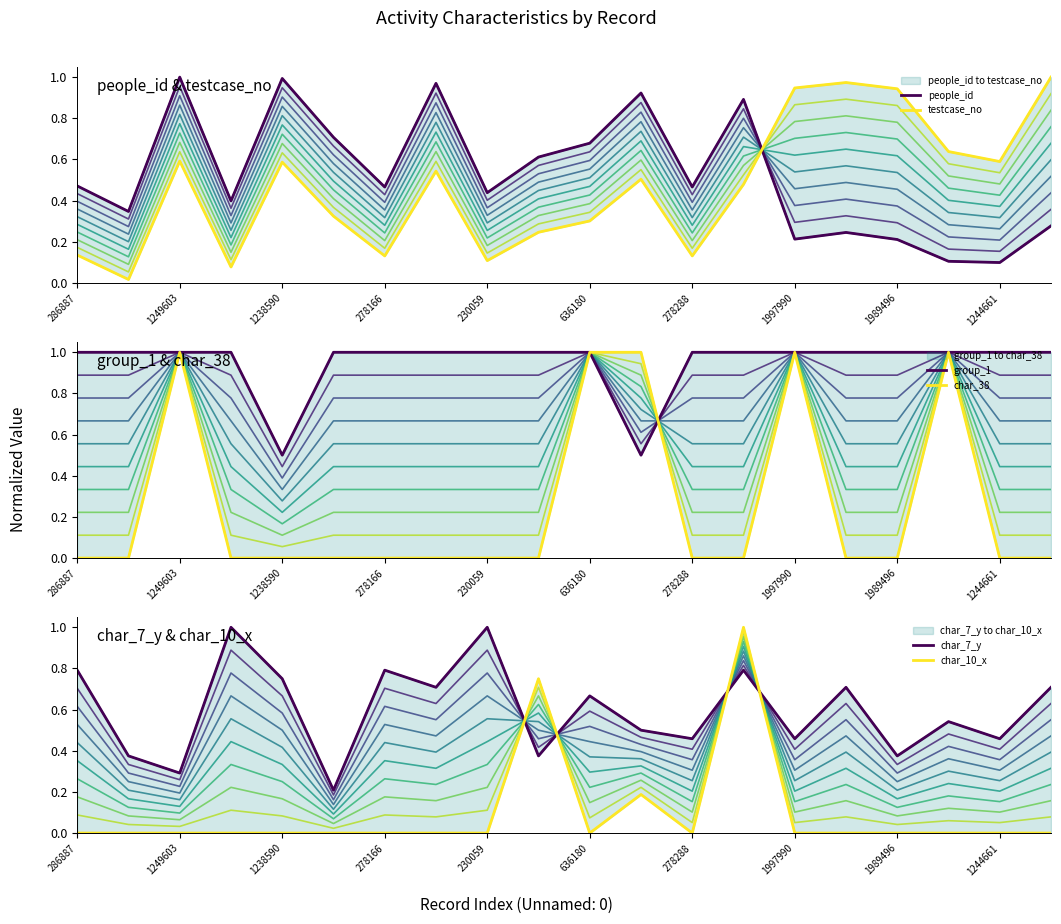

Reading left to right, extract all data points from this chart.

people_id: 0.5	0.3	1.0	0.4	1.0	0.7	0.5	1.0	0.4	0.6	0.7	0.9	0.5	0.9	0.2	0.2	0.2	0.1	0.1	0.3
testcase_no: 0.1	0.0	0.6	0.1	0.6	0.3	0.1	0.5	0.1	0.2	0.3	0.5	0.1	0.5	0.9	1.0	0.9	0.6	0.6	1.0
group_1: 1.0	1.0	1.0	1.0	0.5	1.0	1.0	1.0	1.0	1.0	1.0	0.5	1.0	1.0	1.0	1.0	1.0	1.0	1.0	1.0
char_38: 0.0	0.0	1.0	0.0	0.0	0.0	0.0	0.0	0.0	0.0	1.0	1.0	0.0	0.0	1.0	0.0	0.0	1.0	0.0	0.0
char_7_y: 0.8	0.4	0.3	1.0	0.7	0.2	0.8	0.7	1.0	0.4	0.7	0.5	0.5	0.8	0.5	0.7	0.4	0.5	0.5	0.7
char_10_x: 0.0	0.0	0.0	0.0	0.0	0.0	0.0	0.0	0.0	0.7	0.0	0.2	0.0	1.0	0.0	0.0	0.0	0.0	0.0	0.0